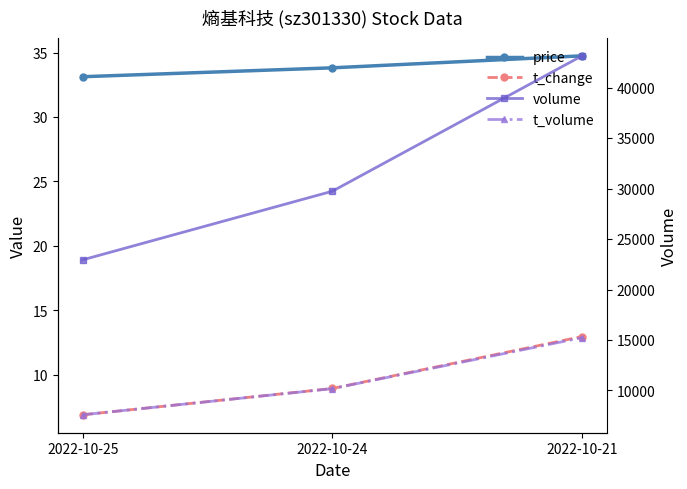

Count the number of categories in the chart.

3